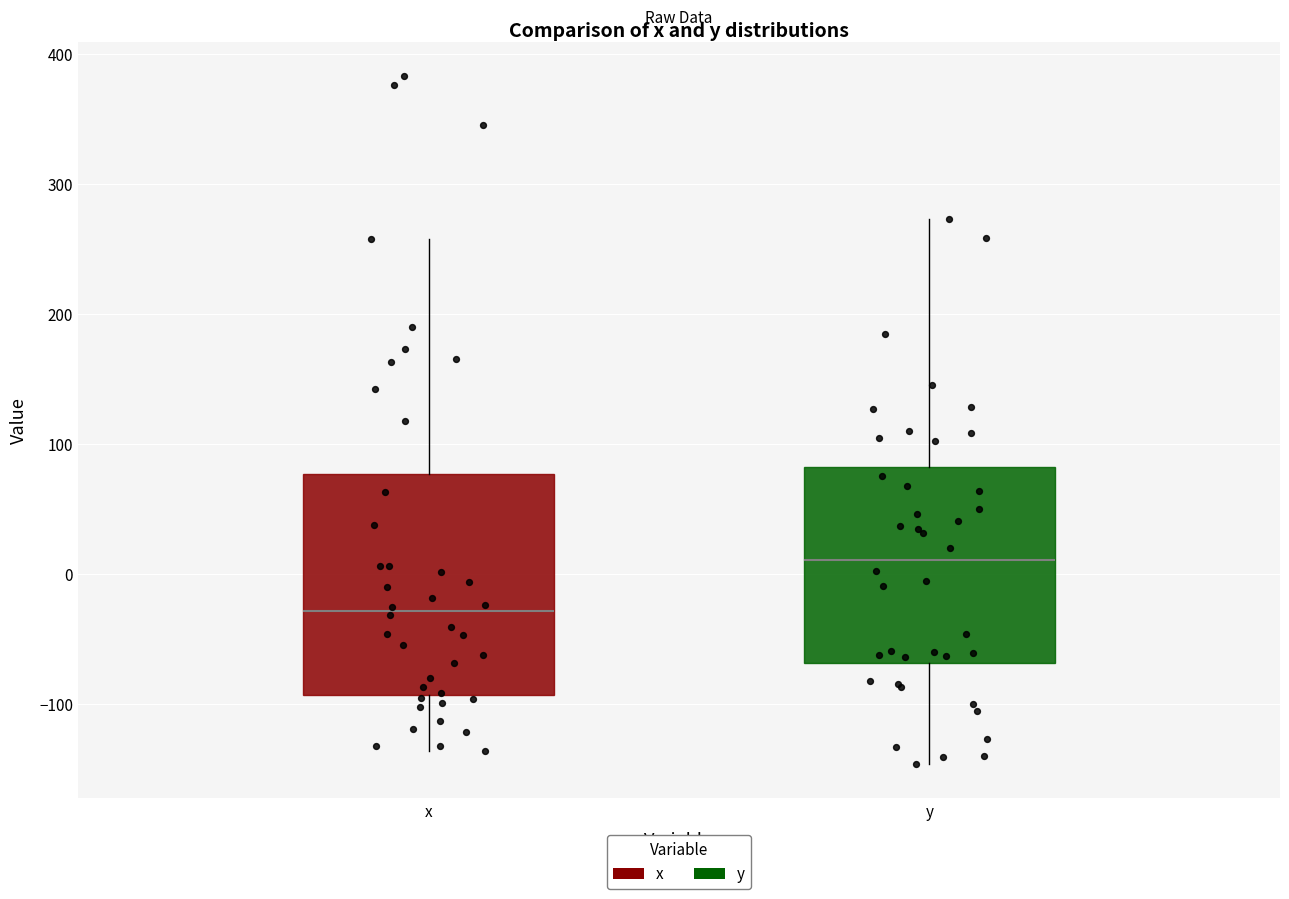

Reading left to right, transcribe this box plot: for each box, give where its median line is, the range the box spans, and where its two whiskers end, as read against the y-axis. The values are not printed on the chart, so give them approximately, as read against the axis.

x: median -30, box -90 to 80, whiskers -140 to 260
y: median 10, box -70 to 80, whiskers -150 to 270